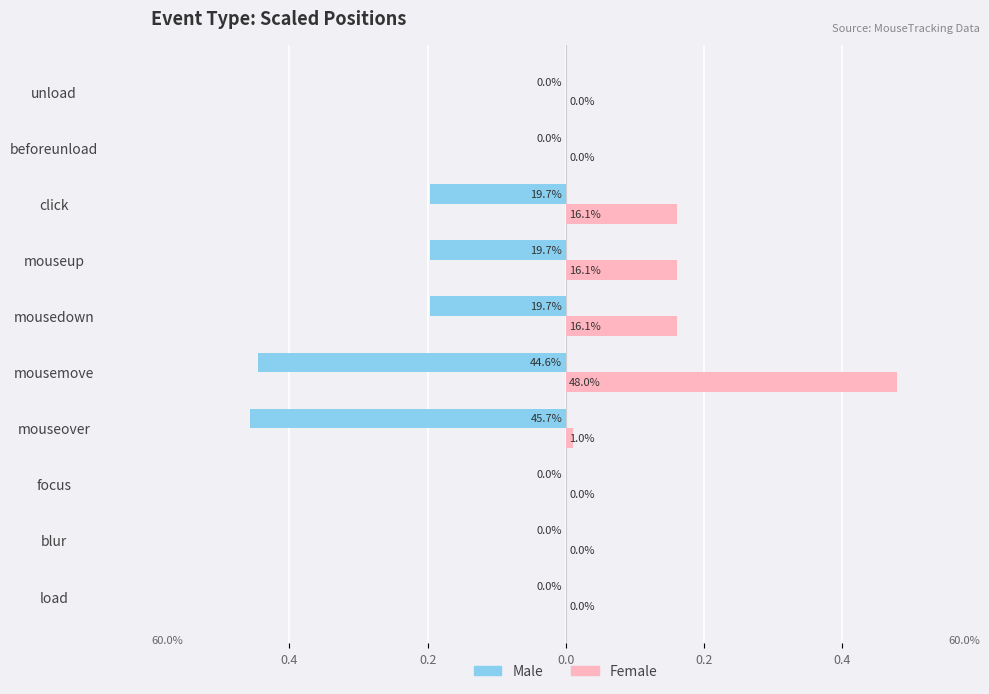

What are all the series names shown in the legend?

Male, Female